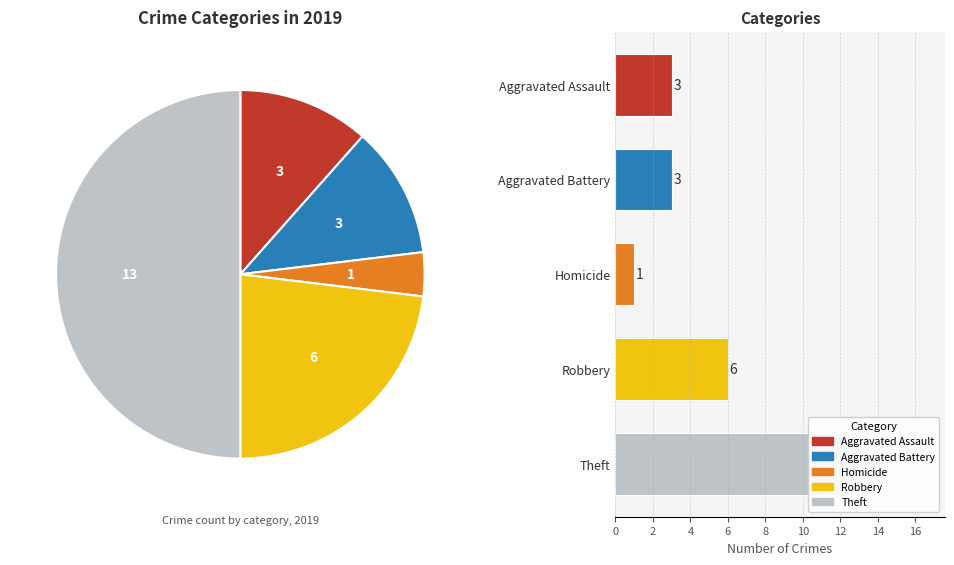

What percentage is the Aggravated Battery slice, to the nearest percent?

12%